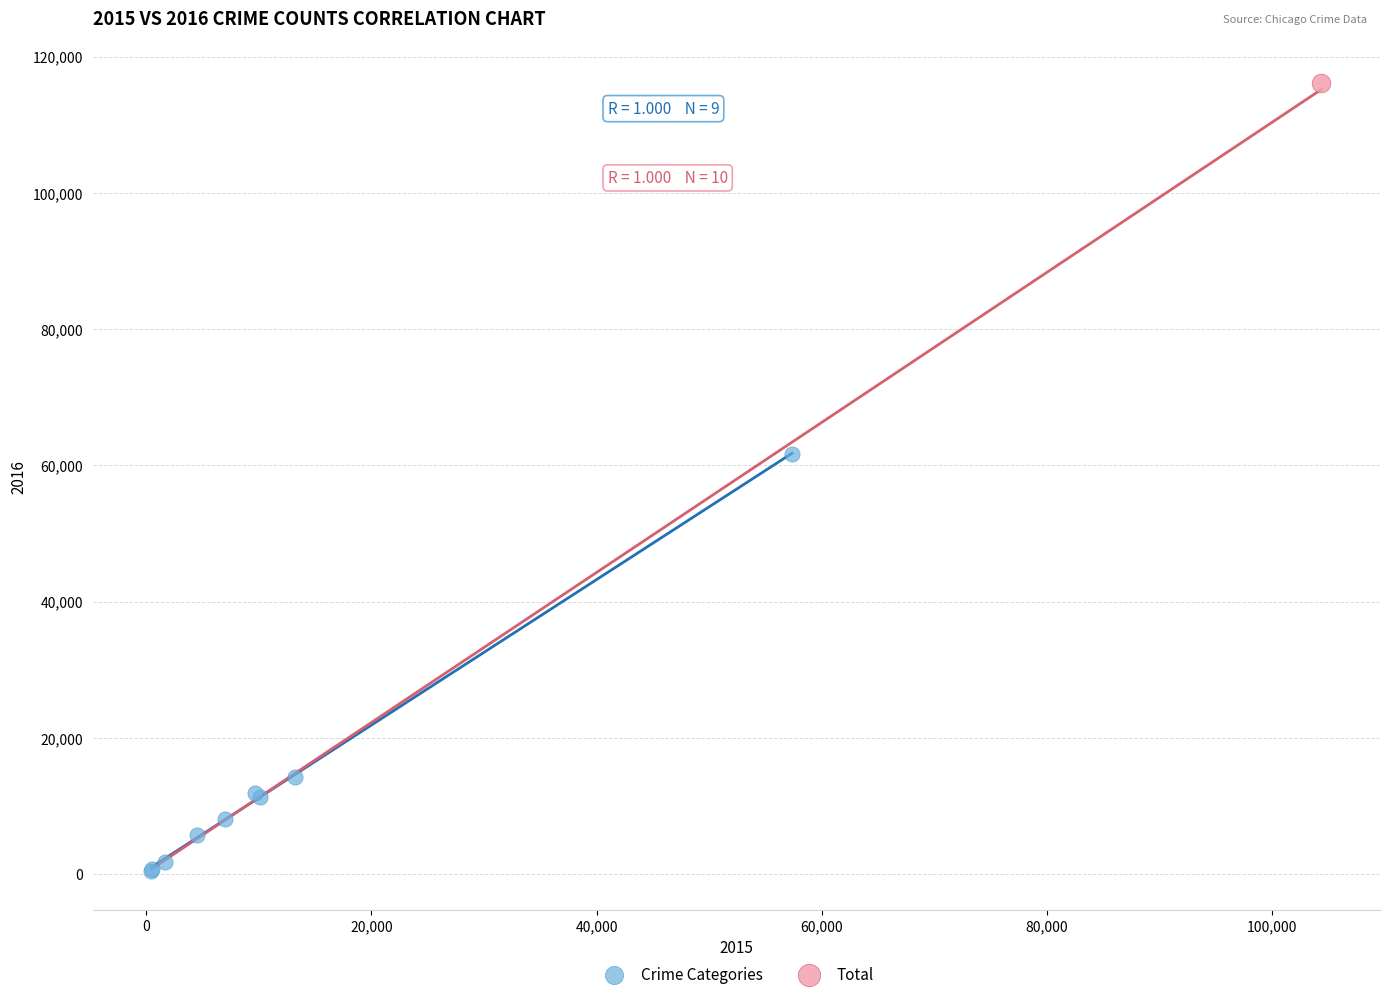

What are all the series names shown in the legend?

Crime Categories, Total